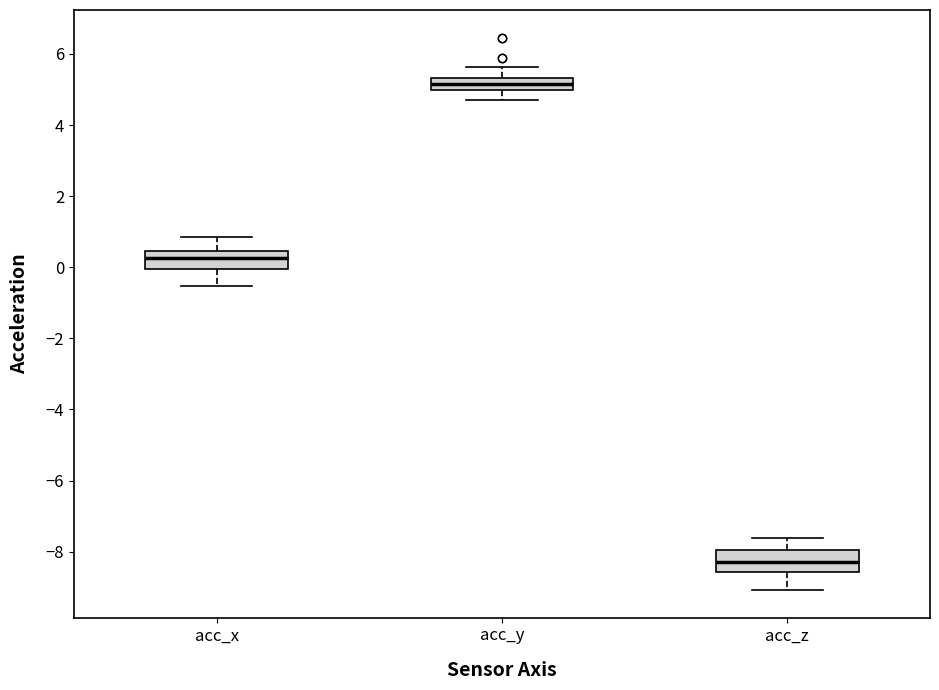

Where does the upper whisker of the box for acc_z end on the y-axis? The values are not printed on the chart, so give them approximately, as read against the axis.

-7.6